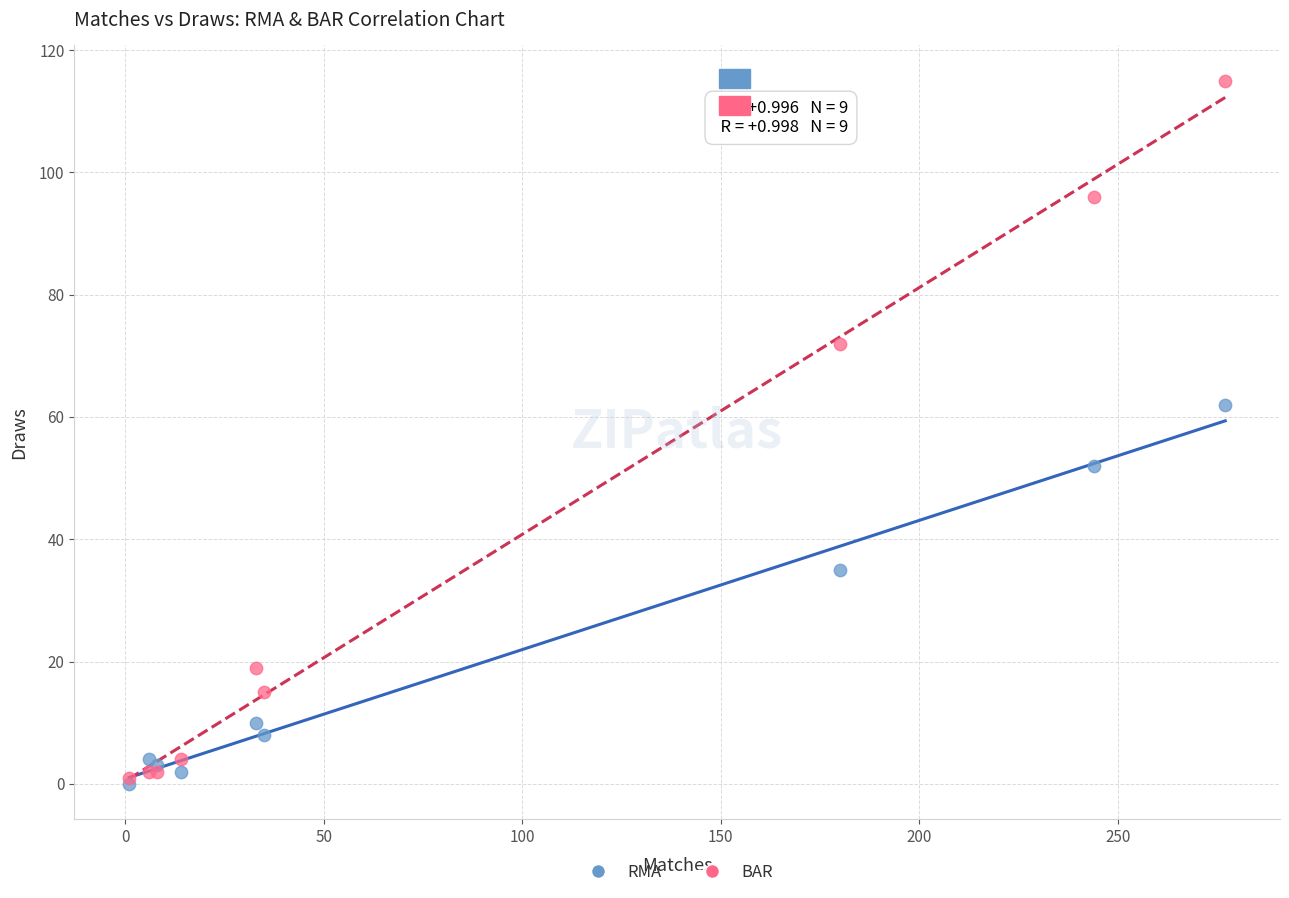

Which series has the largest Y range (max minus min)?

BAR